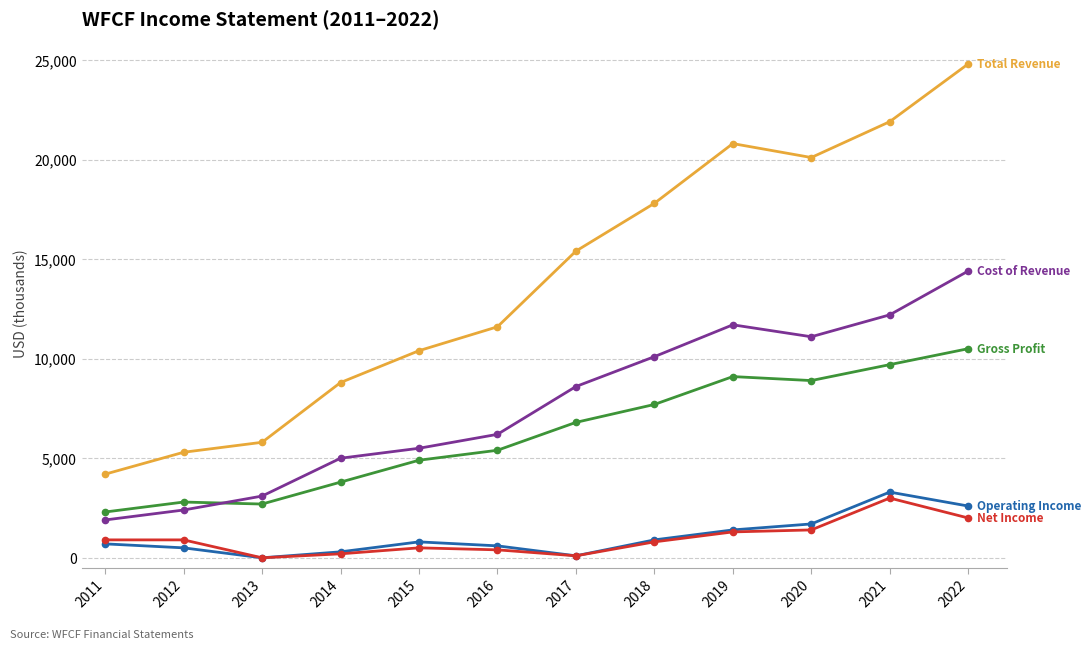

Is this an area chart (filled region under the line)?

No